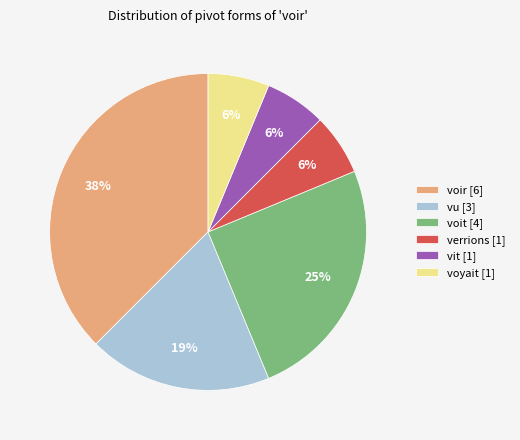

What is the largest slice in the pie chart?

voir